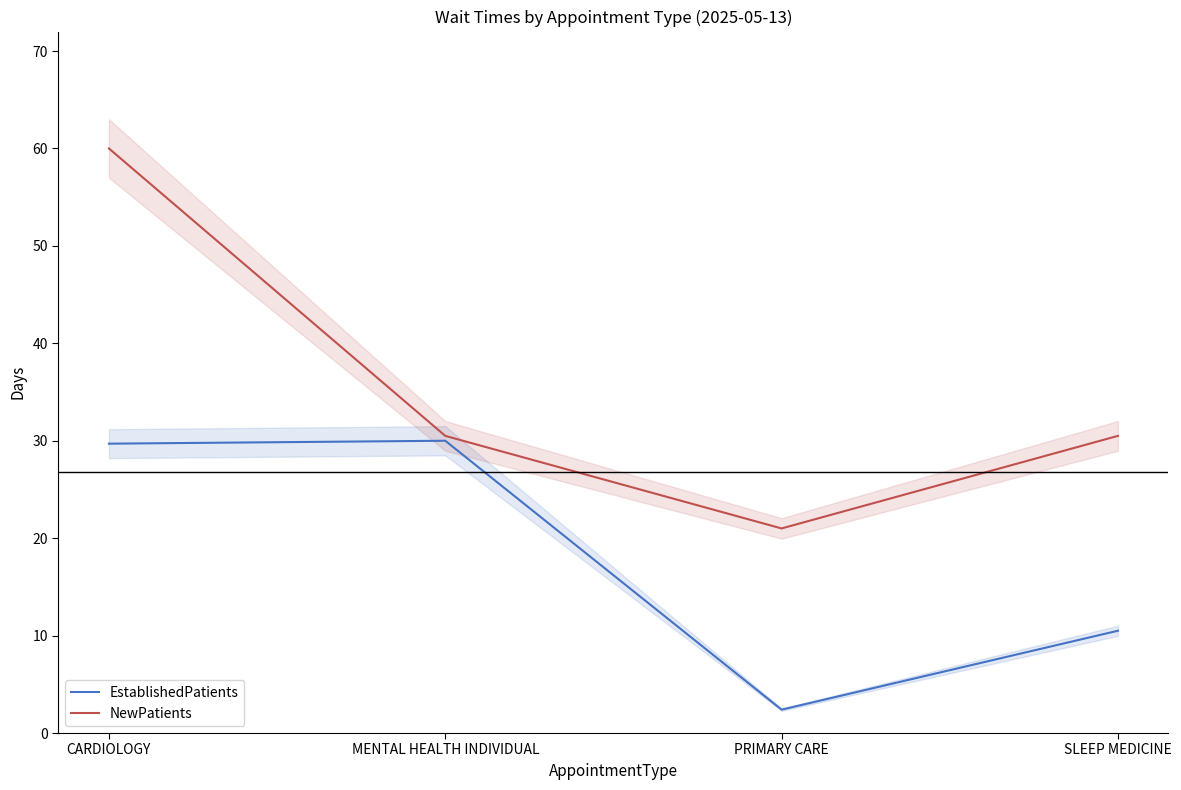

List the labels in order of NewPatients value, largest first.

CARDIOLOGY, MENTAL HEALTH INDIVIDUAL, SLEEP MEDICINE, PRIMARY CARE